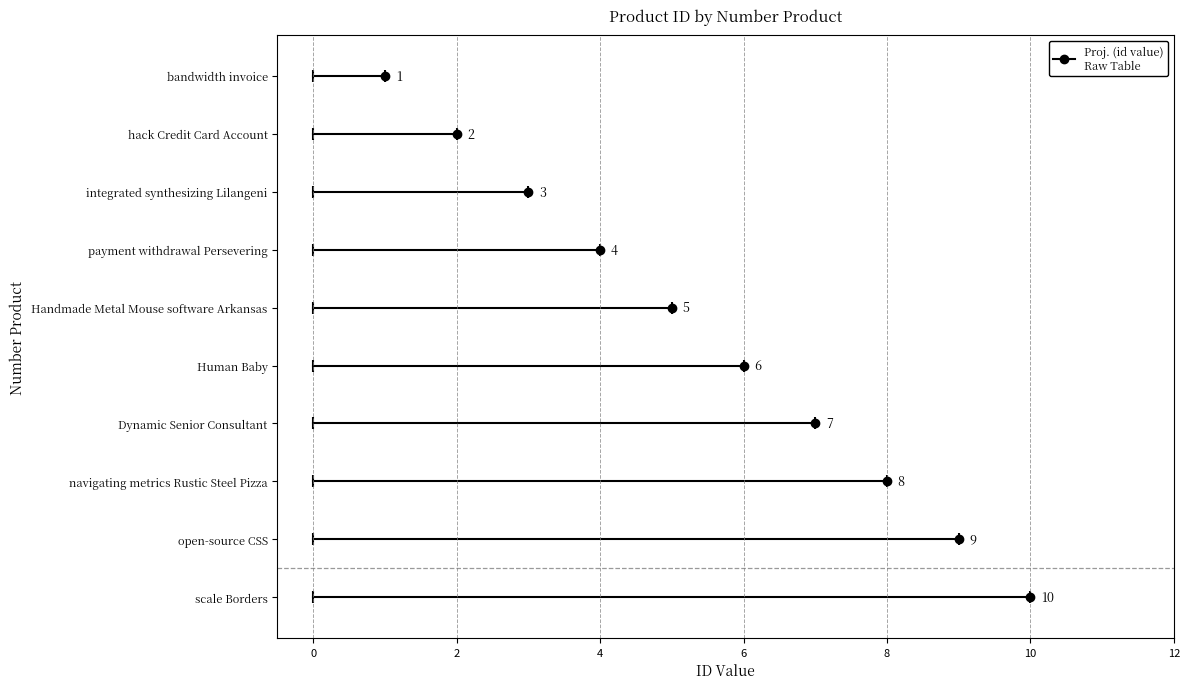

List the labels in order of value, largest first.

scale Borders, open-source CSS, navigating metrics Rustic Steel Pizza, Dynamic Senior Consultant, Human Baby, Handmade Metal Mouse software Arkansas, payment withdrawal Persevering, integrated synthesizing Lilangeni, hack Credit Card Account, bandwidth invoice